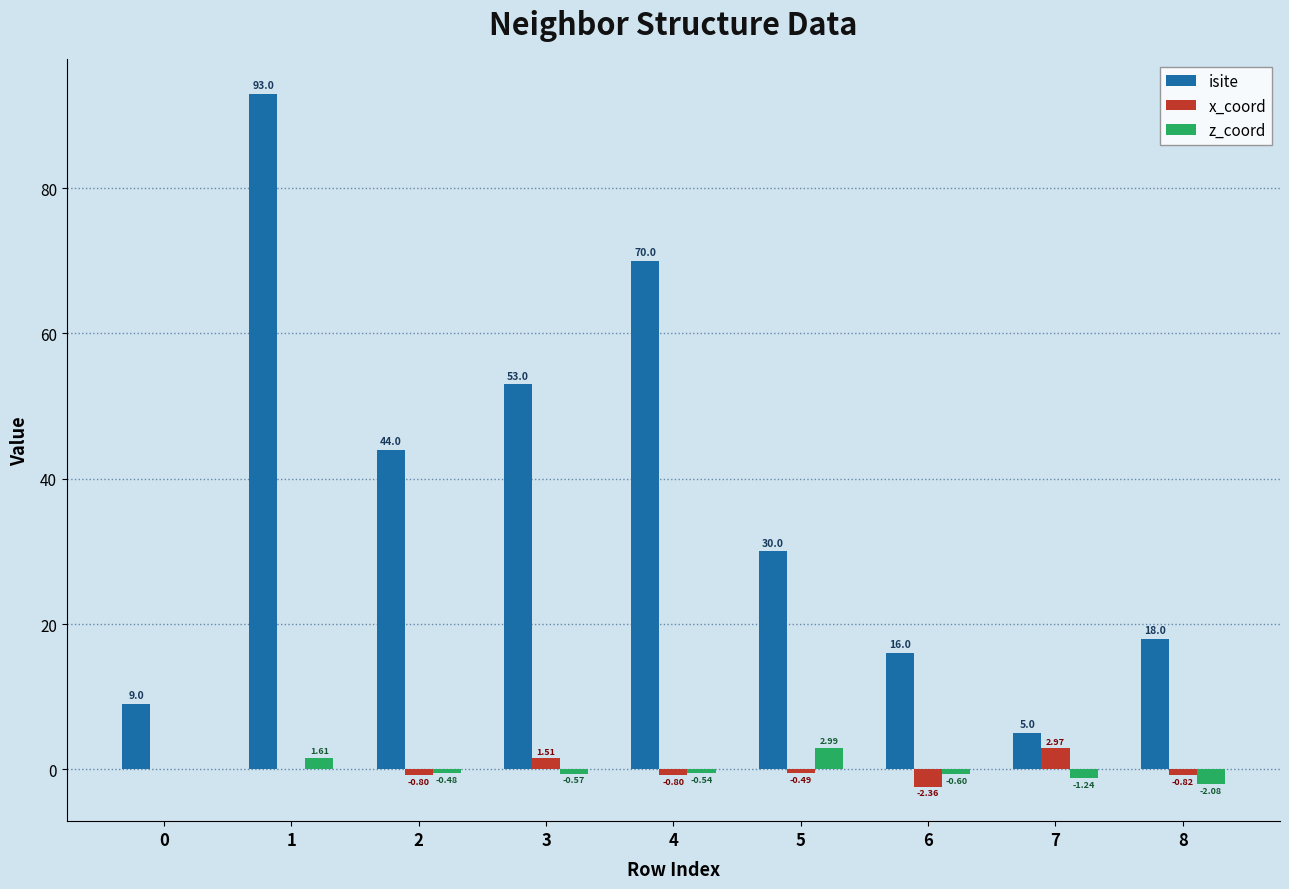

Between 1 and 8, which series saw the biggest shift?

isite